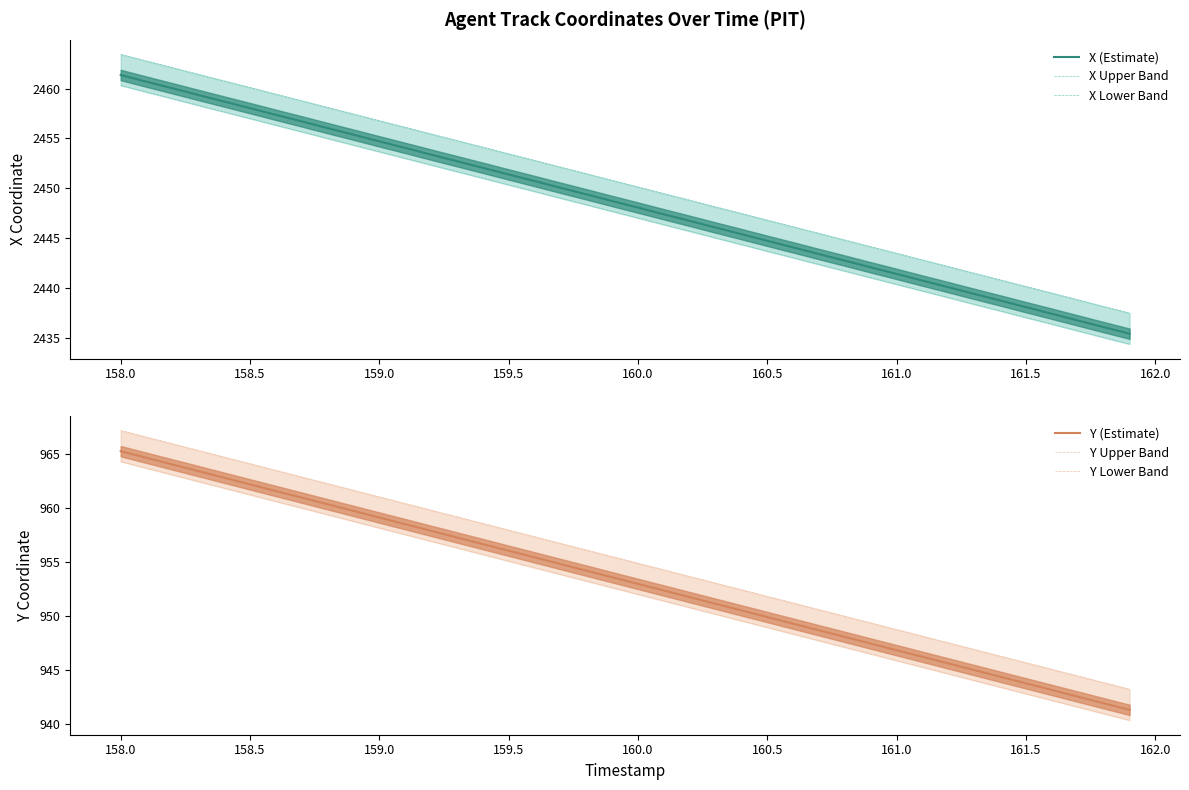

What is the highest value of the X (Estimate) series?

2461.4